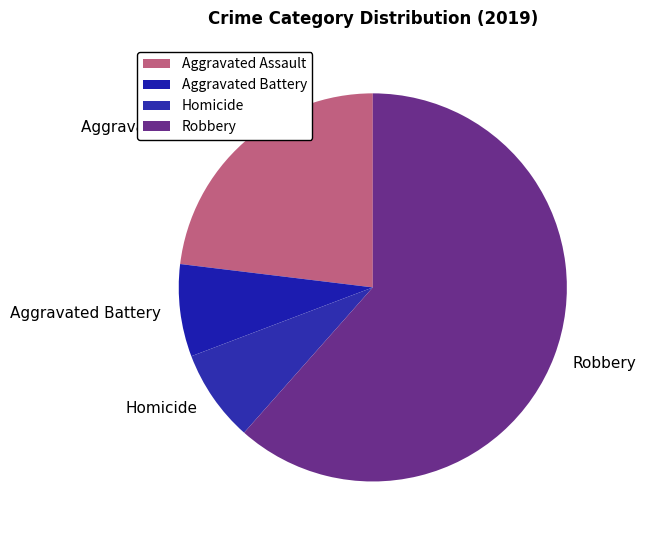

Which slice is the largest?

Robbery